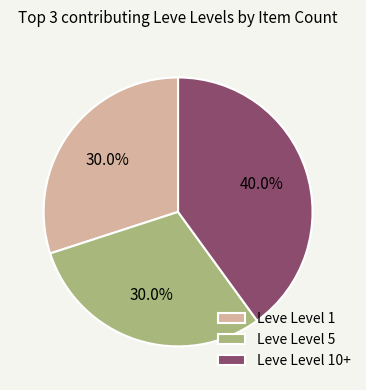

To the nearest percent, what is the difference between the largest and smallest slice percentages?

10%